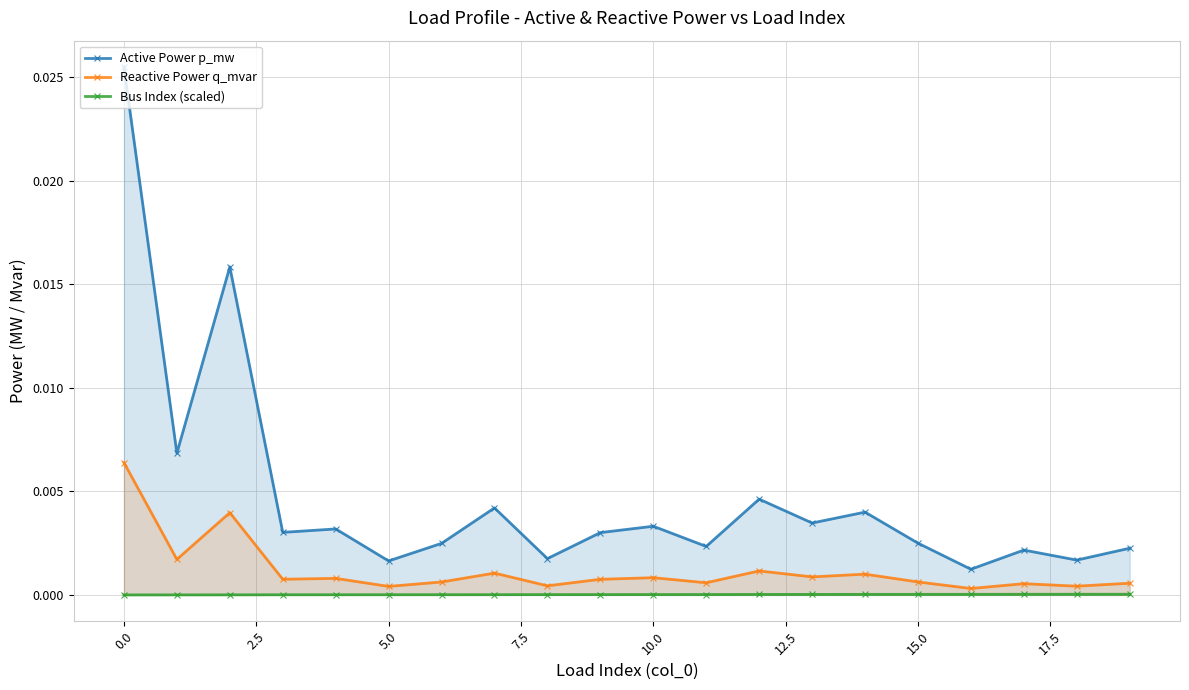

Rank the series by their maximum value, from lowest to highest.

Bus Index (scaled), Reactive Power q_mvar, Active Power p_mw